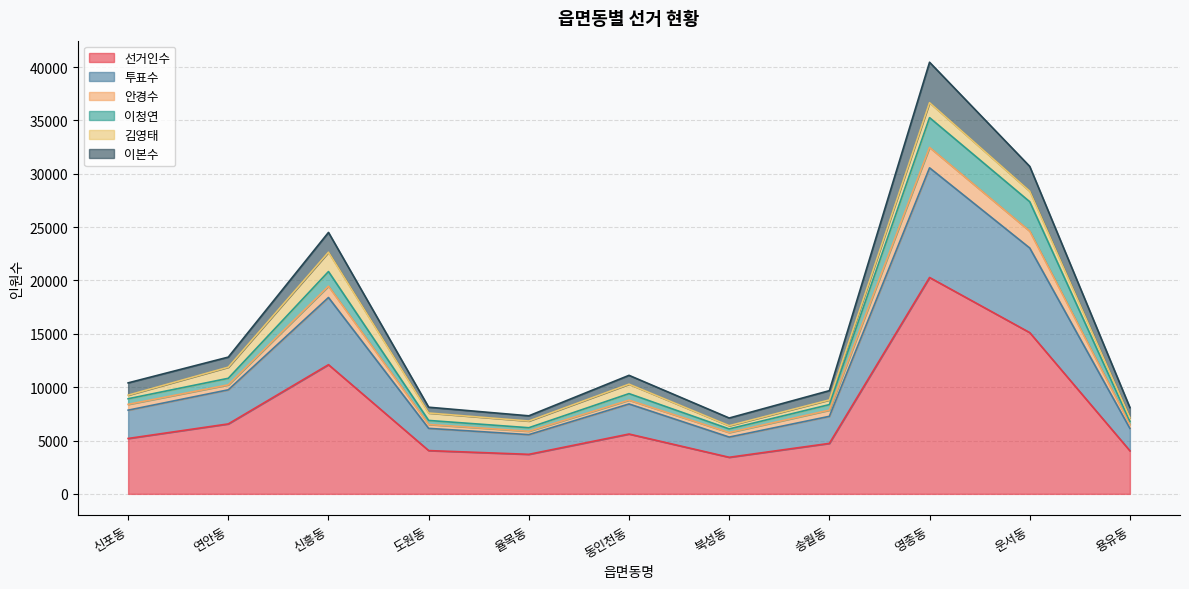

What is the greatest value displayed?

40453